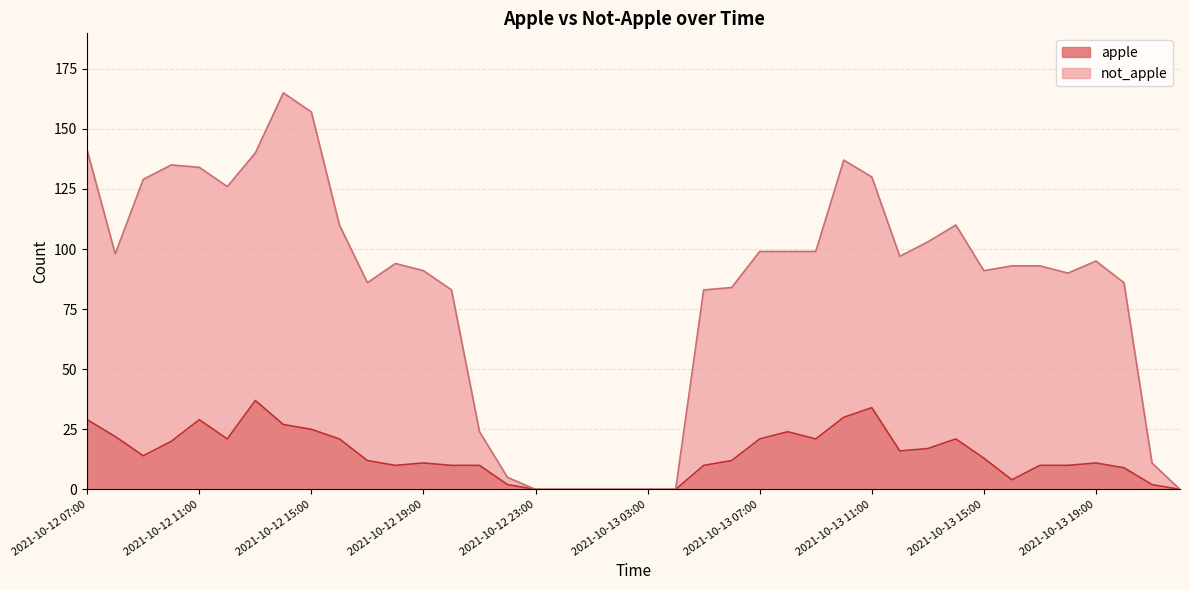

Reading right to left, transcribe all the data shown in this chart.

apple: 2021-10-13 22:00=0	2021-10-13 21:00=2	2021-10-13 20:00=9	2021-10-13 19:00=11	2021-10-13 18:00=10	2021-10-13 17:00=10	2021-10-13 16:00=4	2021-10-13 15:00=13	2021-10-13 14:00=21	2021-10-13 13:00=17	2021-10-13 12:00=16	2021-10-13 11:00=34	2021-10-13 10:00=30	2021-10-13 09:00=21	2021-10-13 08:00=24	2021-10-13 07:00=21	2021-10-13 06:00=12	2021-10-13 05:00=10	2021-10-13 04:00=0	2021-10-13 03:00=0	2021-10-13 02:00=0	2021-10-13 01:00=0	2021-10-13 00:00=0	2021-10-12 23:00=0	2021-10-12 22:00=2	2021-10-12 21:00=10	2021-10-12 20:00=10	2021-10-12 19:00=11	2021-10-12 18:00=10	2021-10-12 17:00=12	2021-10-12 16:00=21	2021-10-12 15:00=25	2021-10-12 14:00=27	2021-10-12 13:00=37	2021-10-12 12:00=21	2021-10-12 11:00=29	2021-10-12 10:00=20	2021-10-12 09:00=14	2021-10-12 08:00=22	2021-10-12 07:00=29
not_apple: 2021-10-13 22:00=0	2021-10-13 21:00=11	2021-10-13 20:00=86	2021-10-13 19:00=95	2021-10-13 18:00=90	2021-10-13 17:00=93	2021-10-13 16:00=93	2021-10-13 15:00=91	2021-10-13 14:00=110	2021-10-13 13:00=103	2021-10-13 12:00=97	2021-10-13 11:00=130	2021-10-13 10:00=137	2021-10-13 09:00=99	2021-10-13 08:00=99	2021-10-13 07:00=99	2021-10-13 06:00=84	2021-10-13 05:00=83	2021-10-13 04:00=0	2021-10-13 03:00=0	2021-10-13 02:00=0	2021-10-13 01:00=0	2021-10-13 00:00=0	2021-10-12 23:00=0	2021-10-12 22:00=5	2021-10-12 21:00=24	2021-10-12 20:00=83	2021-10-12 19:00=91	2021-10-12 18:00=94	2021-10-12 17:00=86	2021-10-12 16:00=110	2021-10-12 15:00=157	2021-10-12 14:00=165	2021-10-12 13:00=140	2021-10-12 12:00=126	2021-10-12 11:00=134	2021-10-12 10:00=135	2021-10-12 09:00=129	2021-10-12 08:00=98	2021-10-12 07:00=141